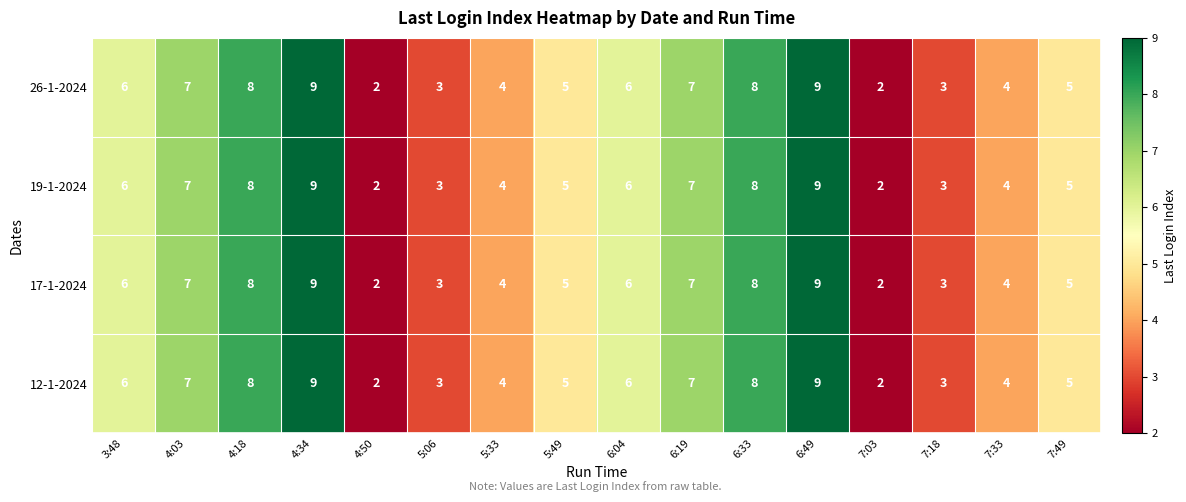

What value does the 19-1-2024 series have at 6:19?

7